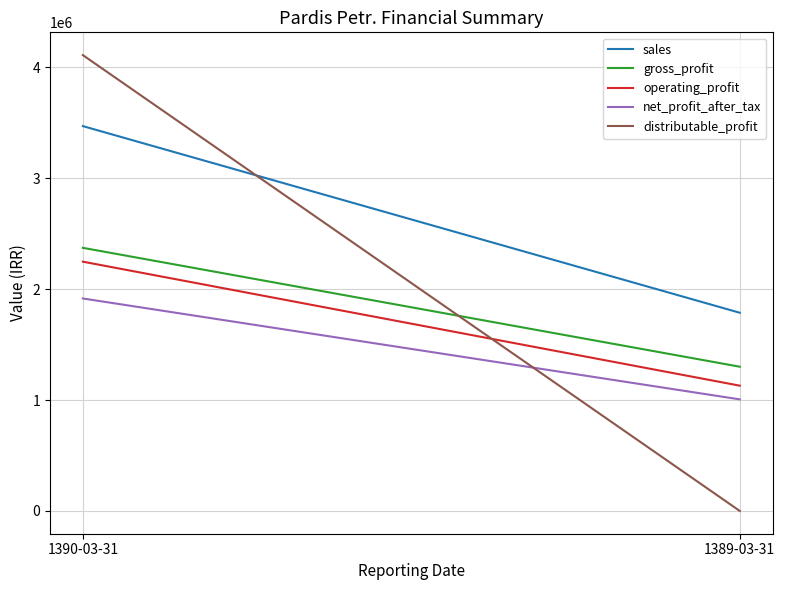

What is the average value of the distributable_profit series?

2054534